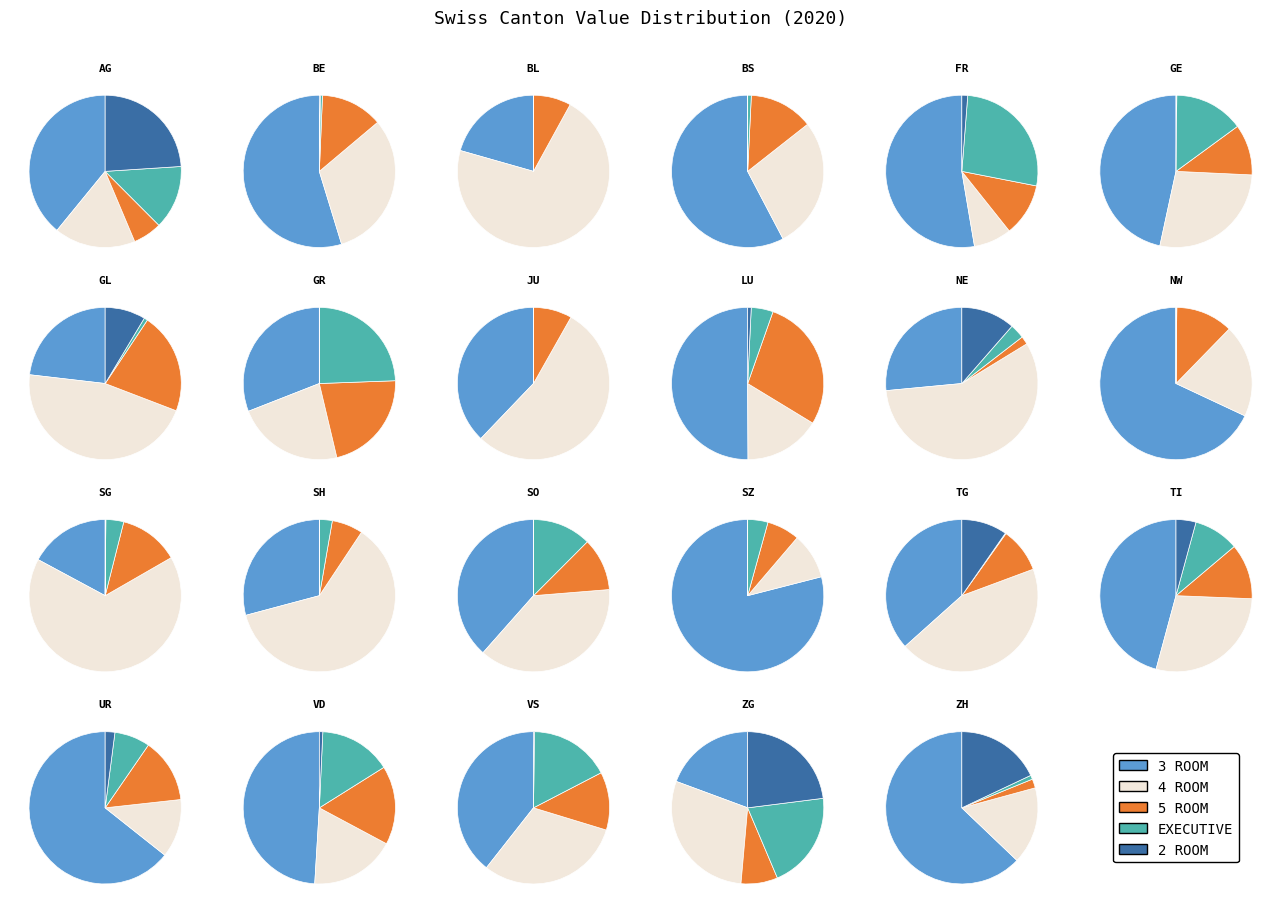

What is the largest slice in the pie chart?

BL